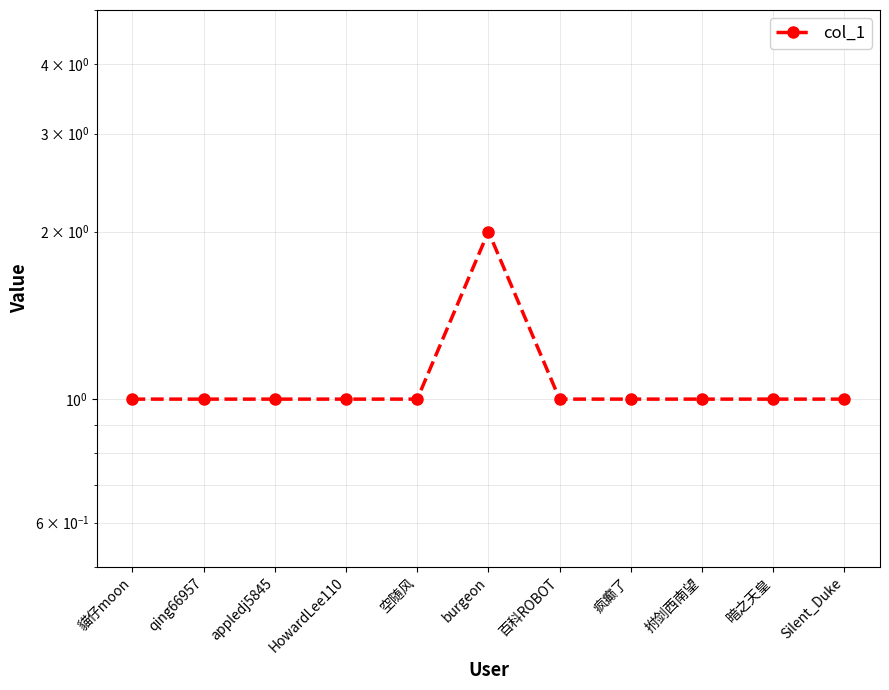

Rank the categories by value from highest to lowest.

burgeon, 貓仔moon, qing66957, appledj5845, HowardLee110, 空随风, 百科ROBOT, 疯癫了, 拊剑西南望, 暗之天皇, Silent_Duke